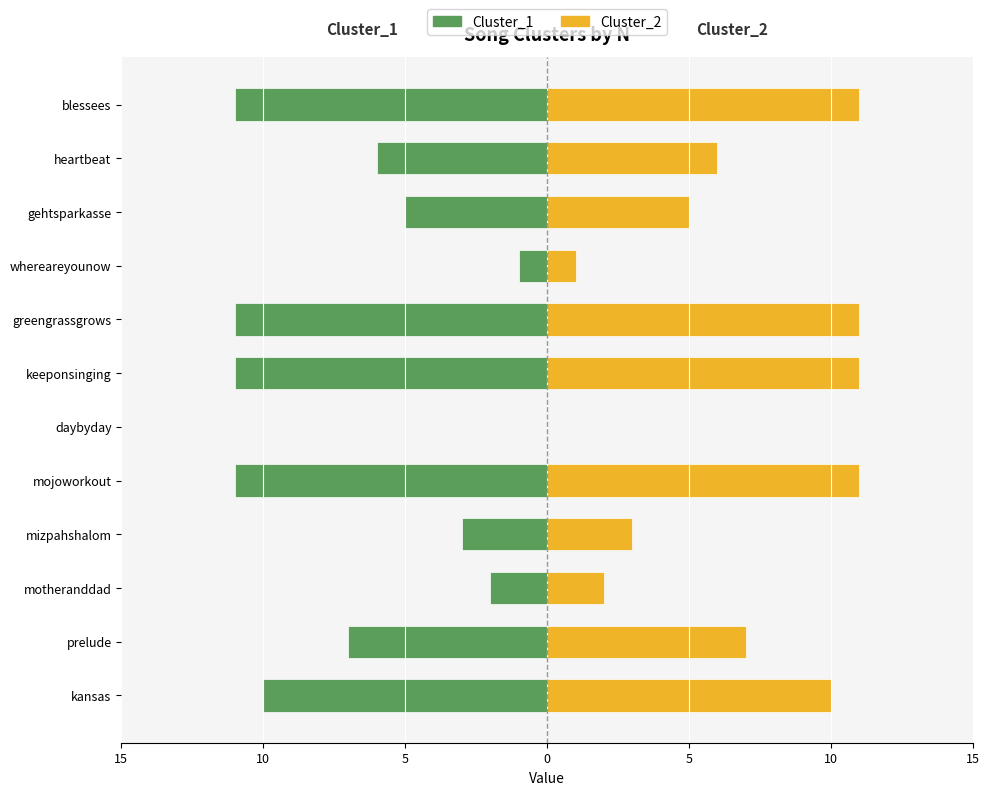

What is the difference between the maximum and minimum values in the Cluster_2 series?

11